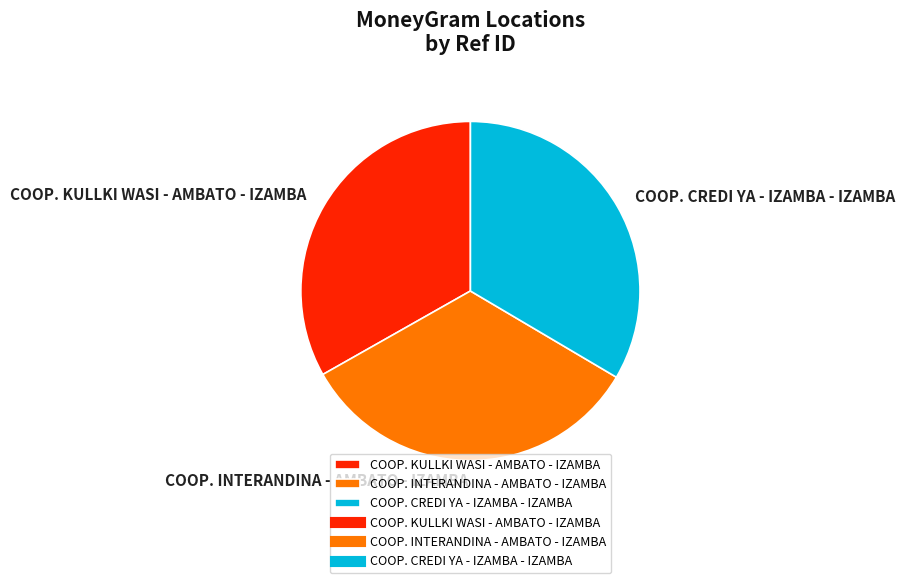

Approximately how many times larger is the value at COOP. KULLKI WASI - AMBATO - IZAMBA compared to COOP. CREDI YA - IZAMBA - IZAMBA?

1.0